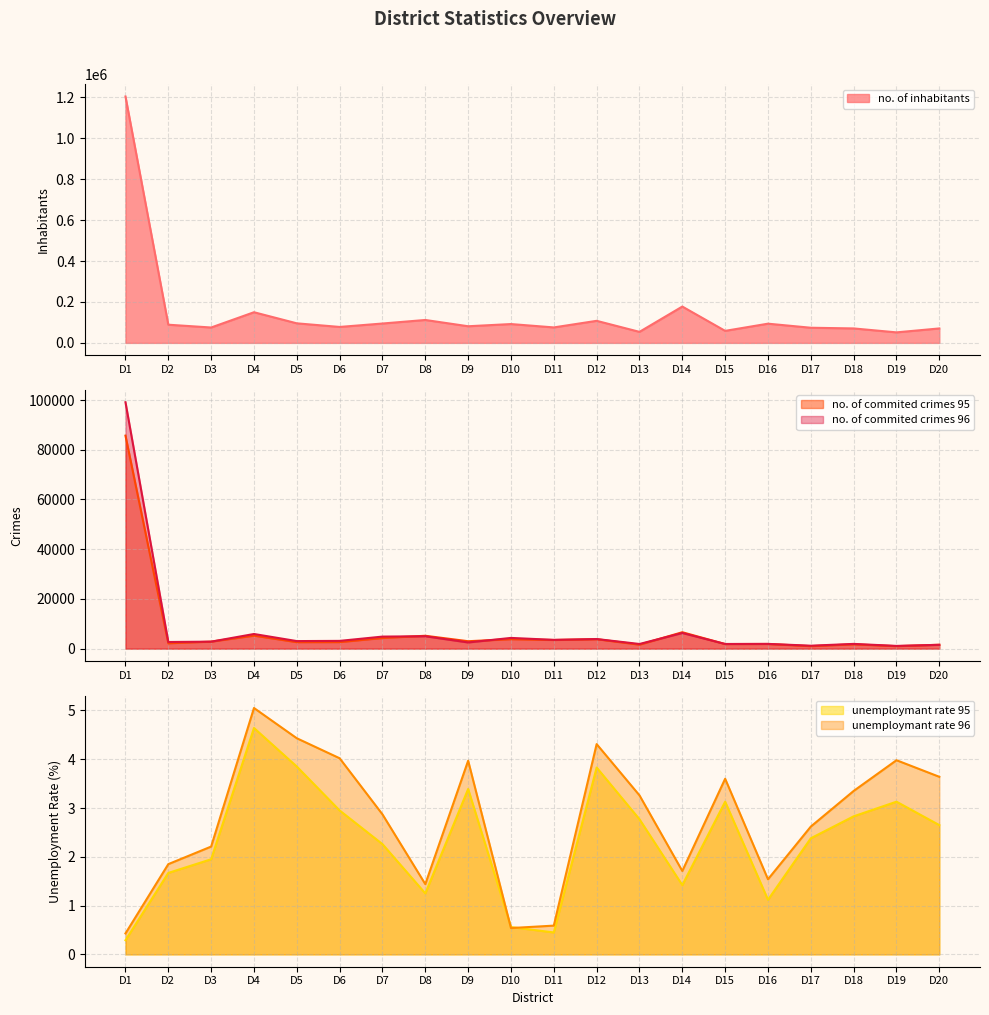

What is the spread (max minus min) of values at D1?

1204952.7